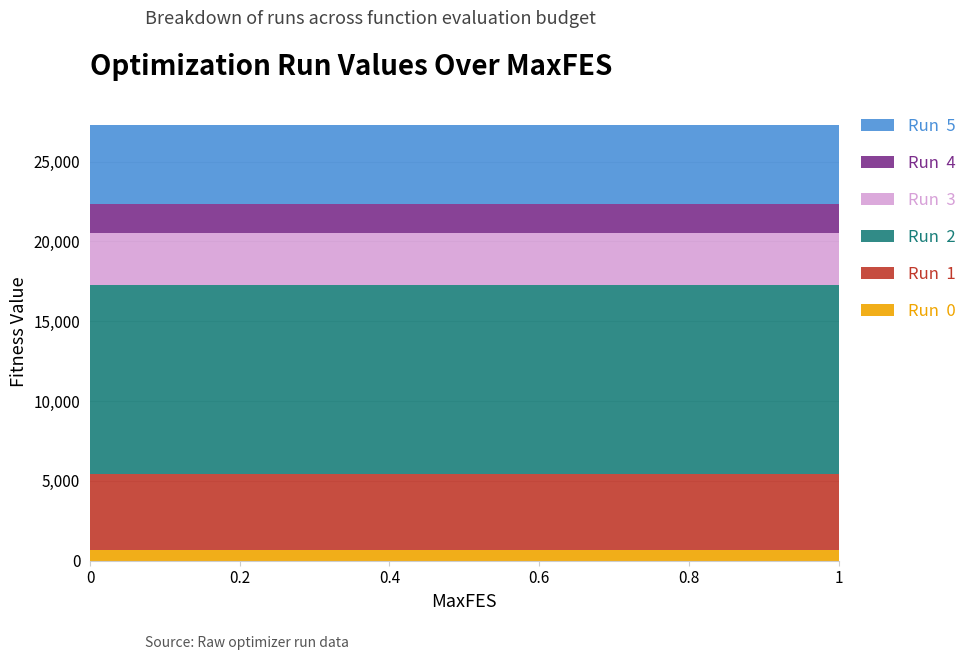

Reading right to left, extract all data points from this chart.

Run  0: 1=671.0	0.9=671.0	0.8=671.0	0.7=671.0	0.6=671.0	0.5=671.0	0.4=671.0	0.3=671.0	0.2=671.0	0.1=671.0	0.01=671.0	0.001=671.0	0=671.0
Run  1: 1=4778.0	0.9=4778.0	0.8=4778.0	0.7=4778.0	0.6=4778.0	0.5=4778.0	0.4=4778.0	0.3=4778.0	0.2=4778.0	0.1=4778.0	0.01=4778.0	0.001=4778.0	0=4778.0
Run  2: 1=11834.0	0.9=11834.0	0.8=11834.0	0.7=11834.0	0.6=11834.0	0.5=11834.0	0.4=11834.0	0.3=11834.0	0.2=11834.0	0.1=11834.0	0.01=11834.0	0.001=11834.0	0=11834.0
Run  3: 1=3274.0	0.9=3274.0	0.8=3274.0	0.7=3274.0	0.6=3274.0	0.5=3274.0	0.4=3274.0	0.3=3274.0	0.2=3274.0	0.1=3274.0	0.01=3274.0	0.001=3274.0	0=3274.0
Run  4: 1=1778.6	0.9=1778.6	0.8=1778.6	0.7=1778.6	0.6=1778.6	0.5=1778.6	0.4=1778.6	0.3=1778.6	0.2=1778.6	0.1=1778.6	0.01=1778.6	0.001=1778.6	0=1778.6
Run  5: 1=4982.1	0.9=4982.1	0.8=4982.1	0.7=4982.1	0.6=4982.1	0.5=4982.1	0.4=4982.1	0.3=4982.1	0.2=4982.1	0.1=4982.1	0.01=4982.1	0.001=4982.1	0=4982.1